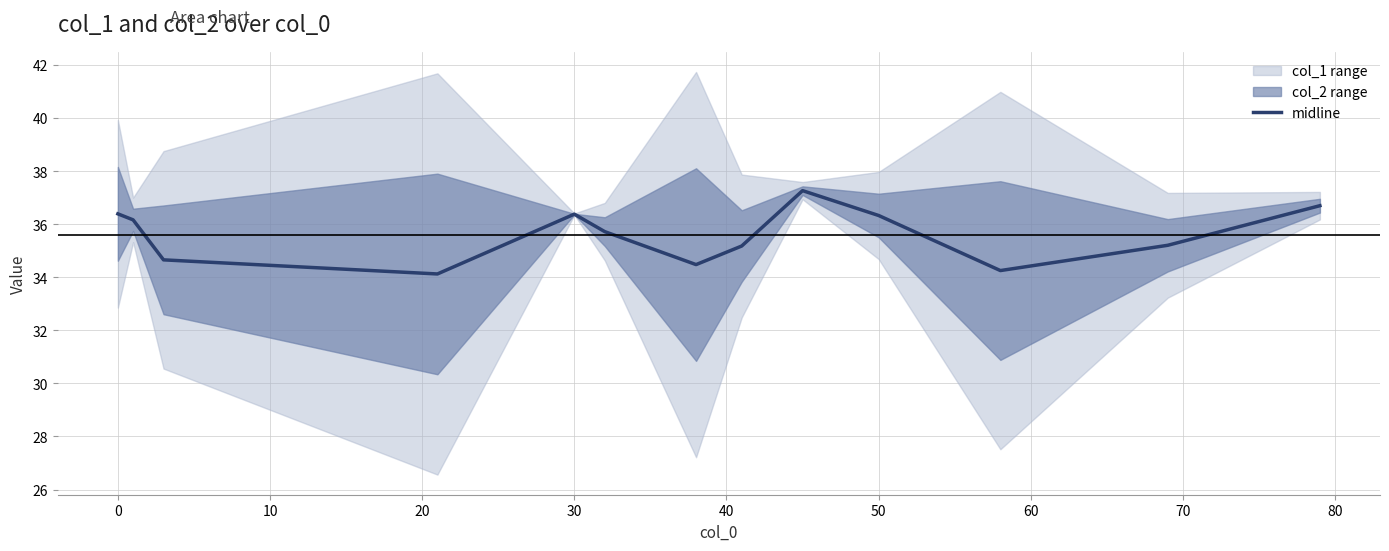

Does the chart have visible grid lines?

Yes